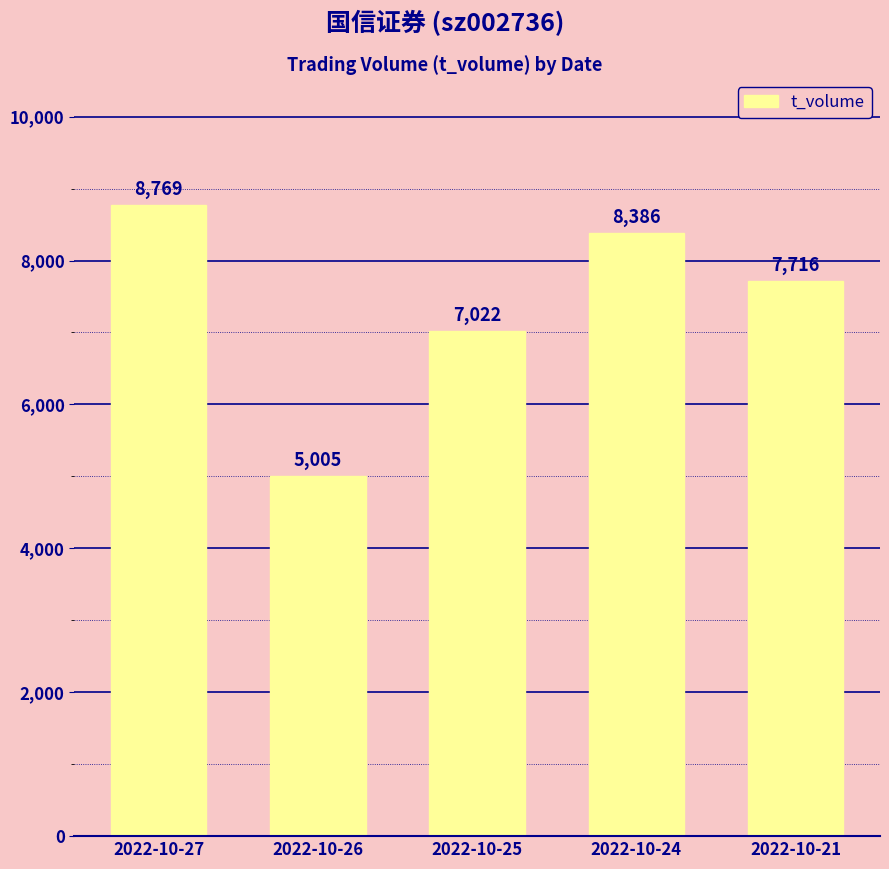

What is the ratio of the value at 2022-10-25 to the value at 2022-10-27?

0.8